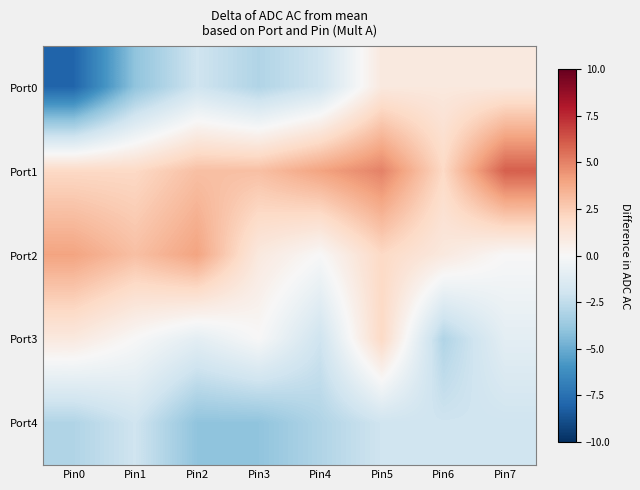

List the series in order of their peak value, highest first.

Port1, Port2, Port3, Port0, Port4